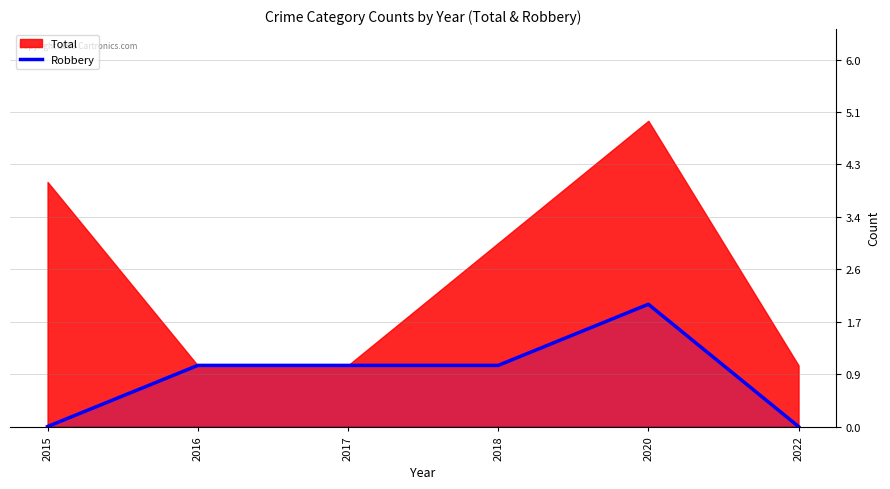

How many lines are shown in the chart?

1